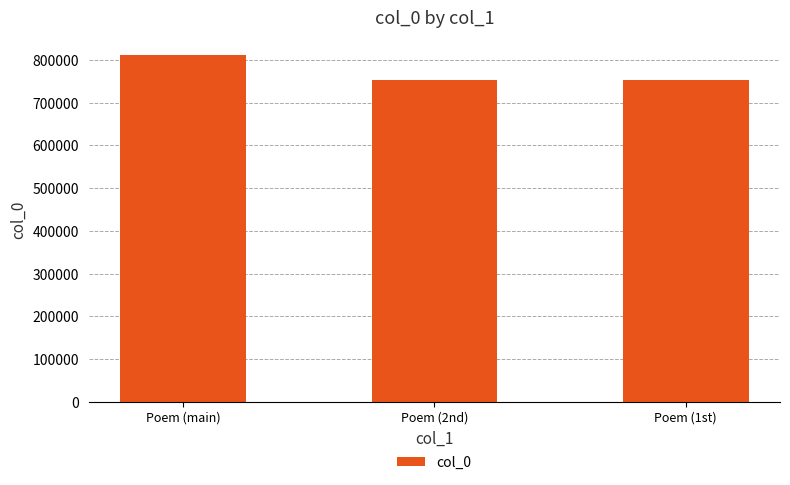

How many bars are there in total?

3